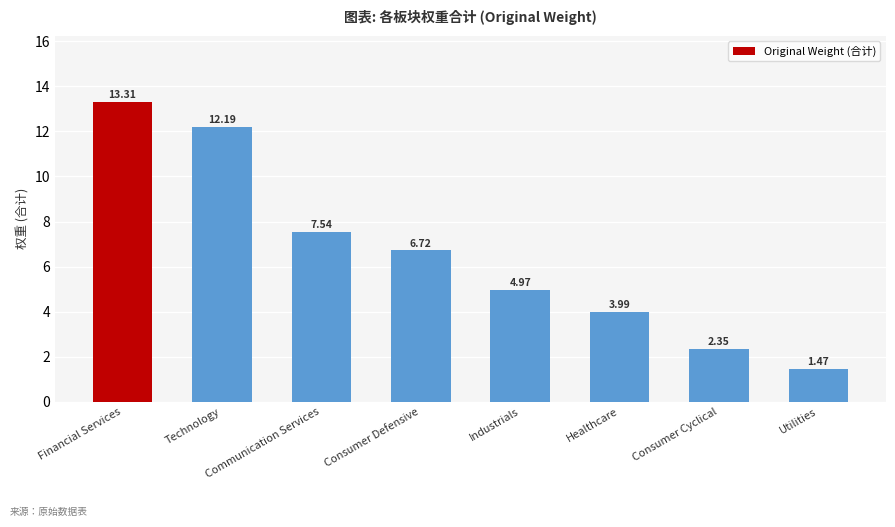

What is the label of the 8th bar from the right?

Financial Services